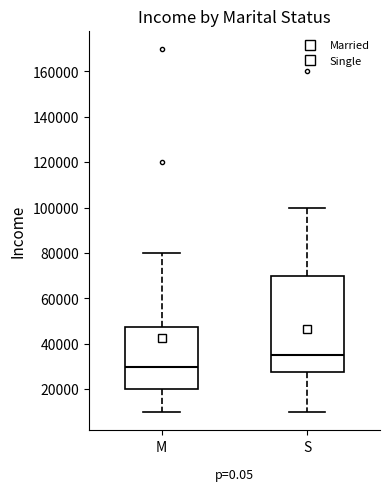

Which box's median line is the lowest?

M